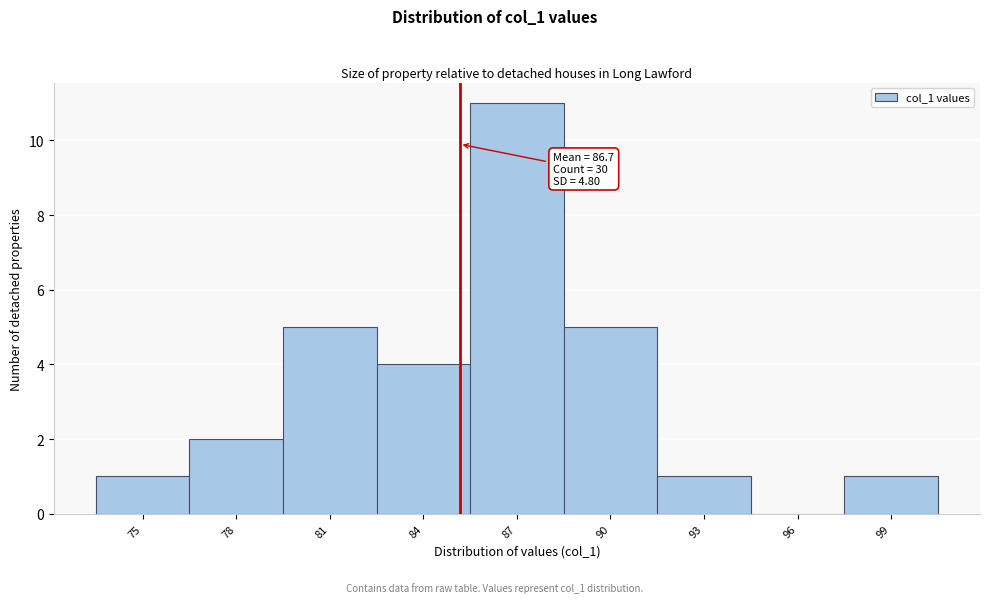

Reading left to right, transcribe all the data shown in this chart.

75=1	78=2	81=5	84=4	87=11	90=5	93=1	96=0	99=1